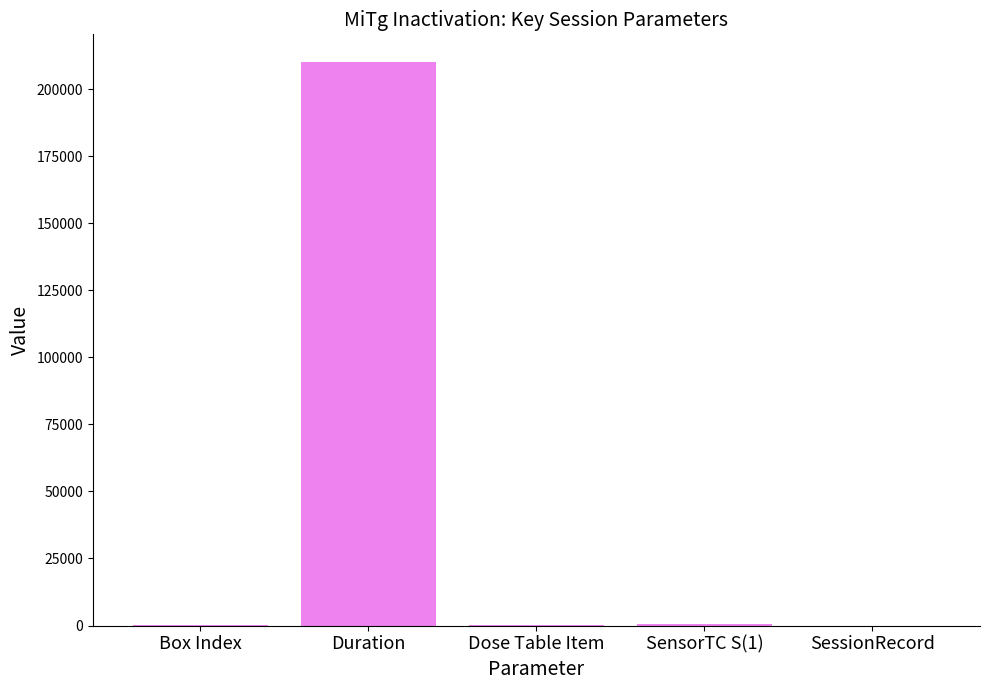

What is the sum of all values?

210937